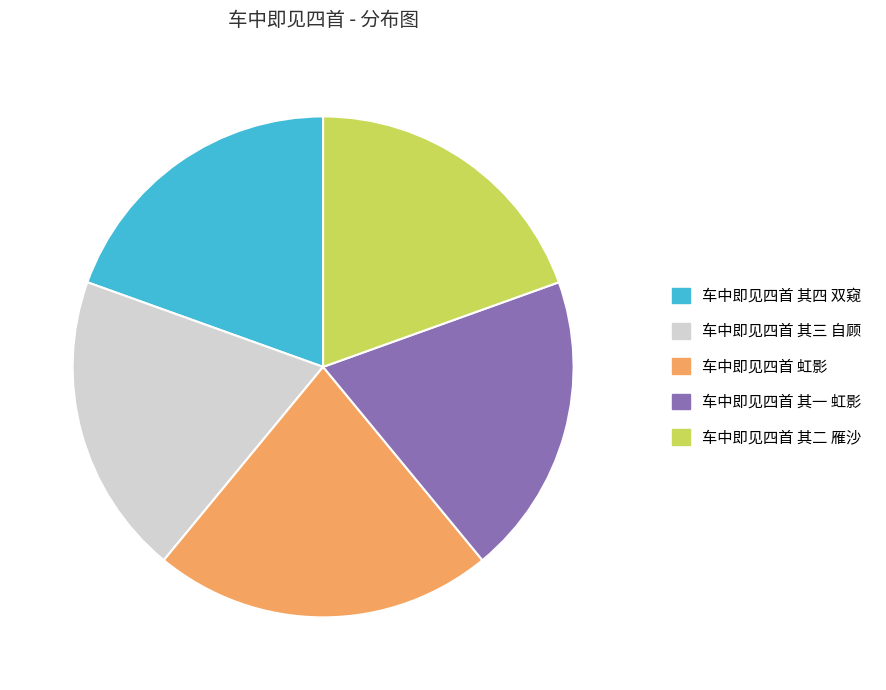

Between 车中即见四首 其四 双窥 and 车中即见四首 虹影, which is larger?

车中即见四首 虹影